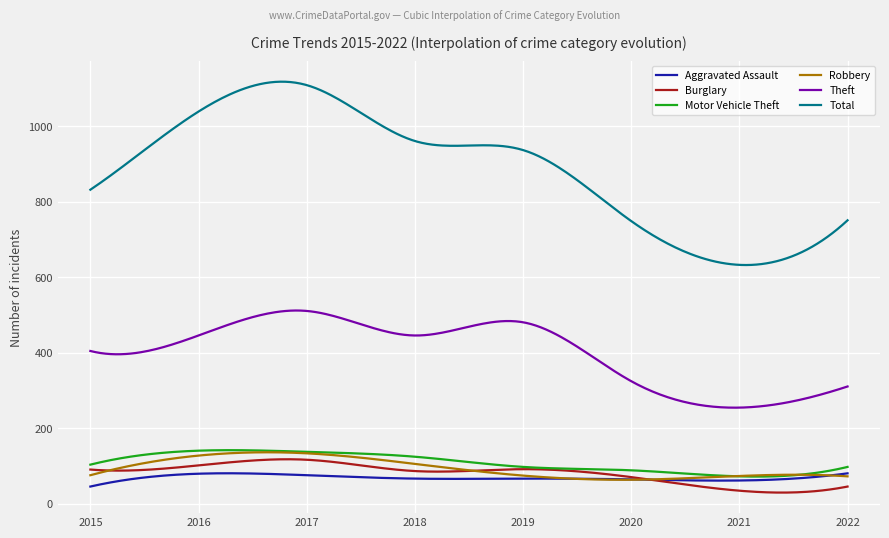

In Robbery, how many points are lower than both neighbors (excluding endpoints)?

1